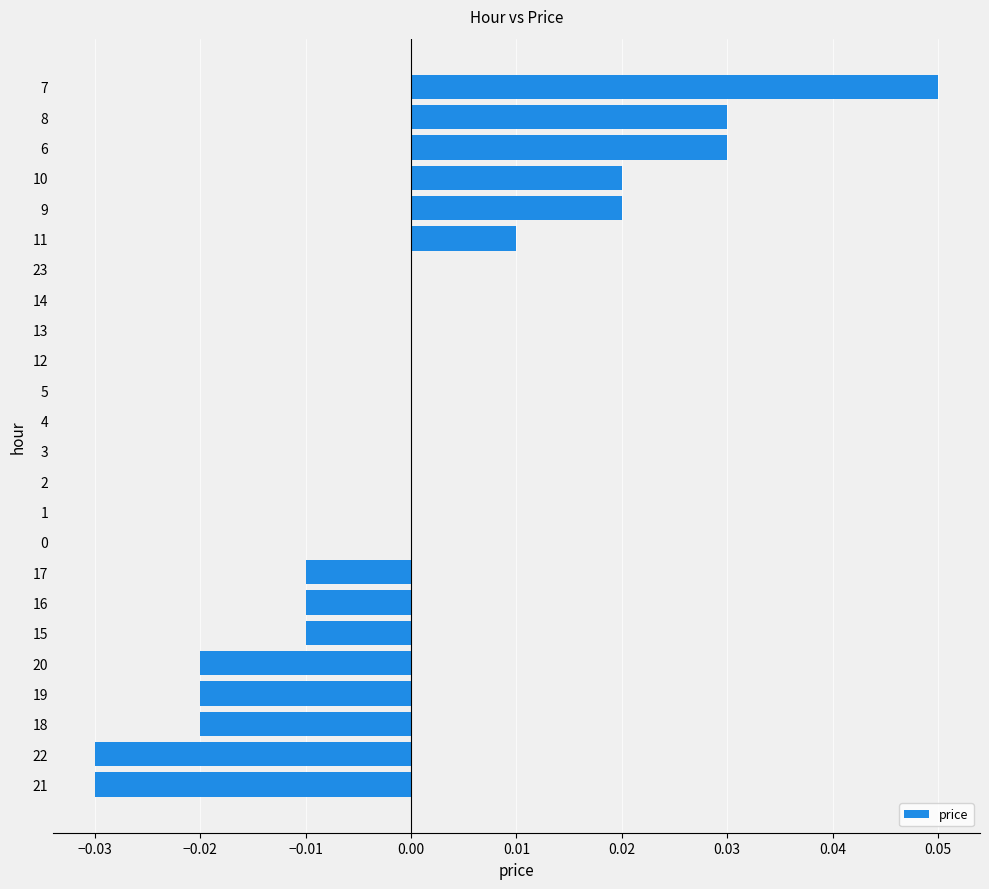

The chart shows a value of 0.0 at 11. True or false?

True